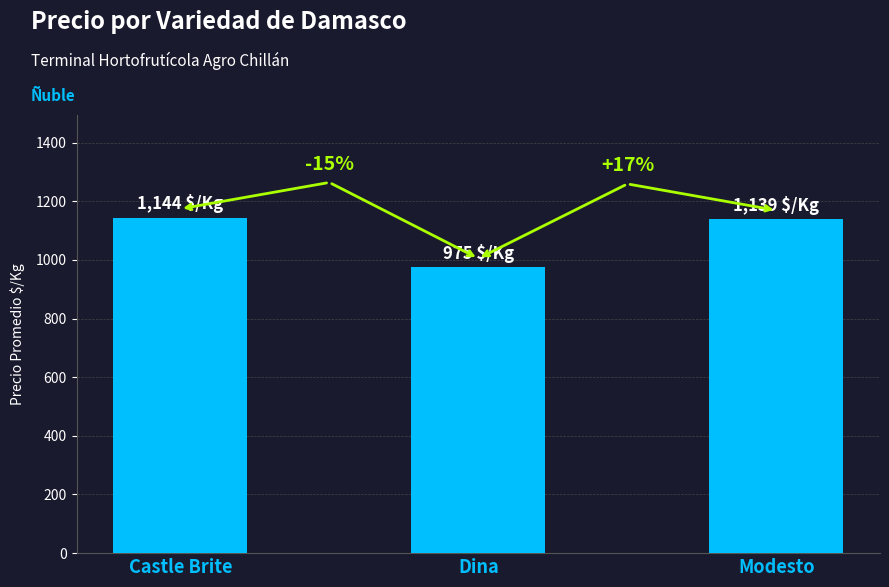

What is the maximum value shown in the chart?

1144